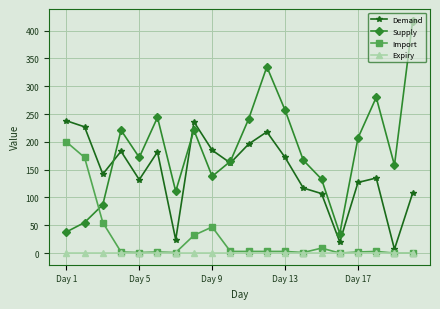

What is the value of the Demand point at the 7th from the left?

24